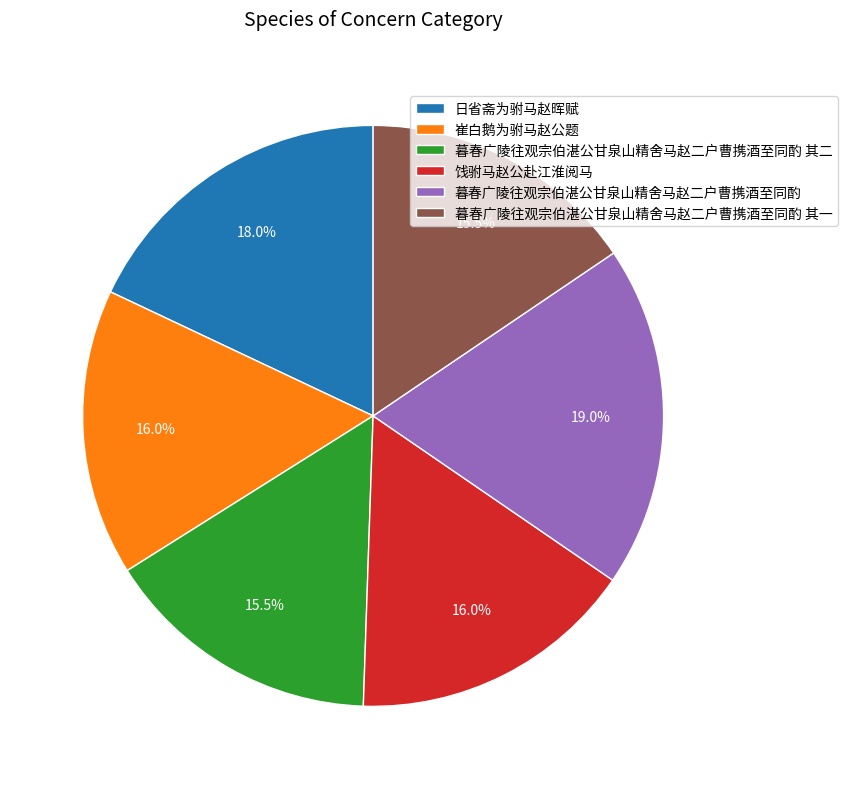

What is the largest slice in the pie chart?

暮春广陵往观宗伯湛公甘泉山精舍马赵二户曹携酒至同酌